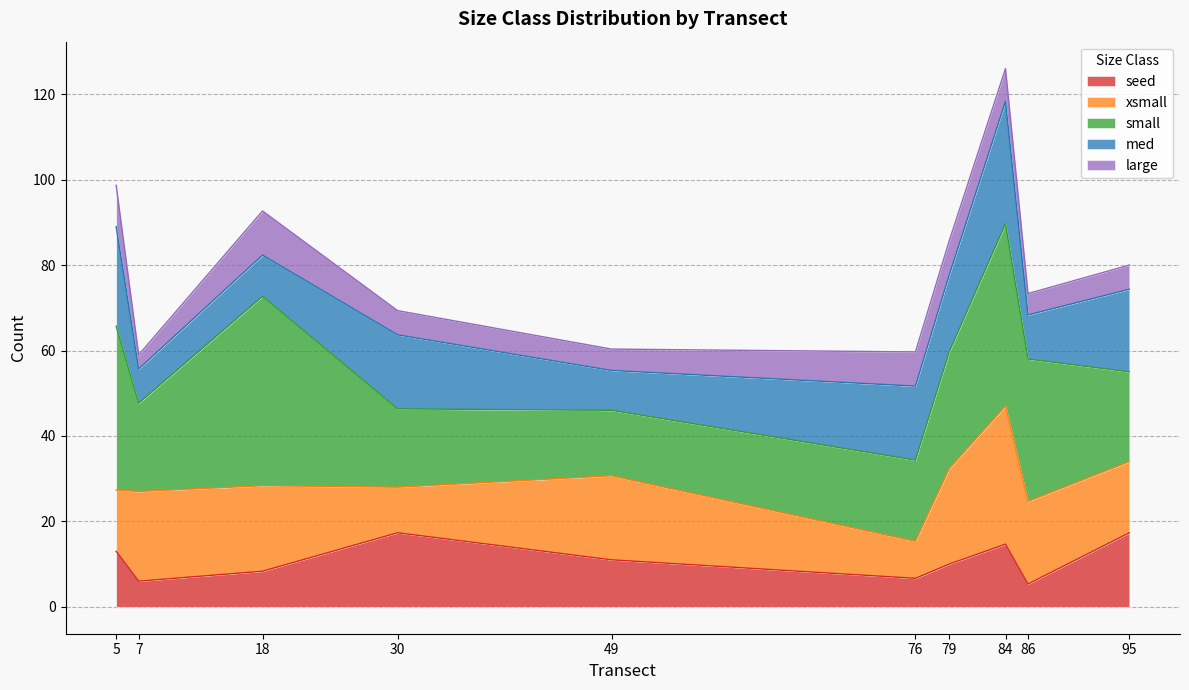

Count the number of categories in the chart.

30